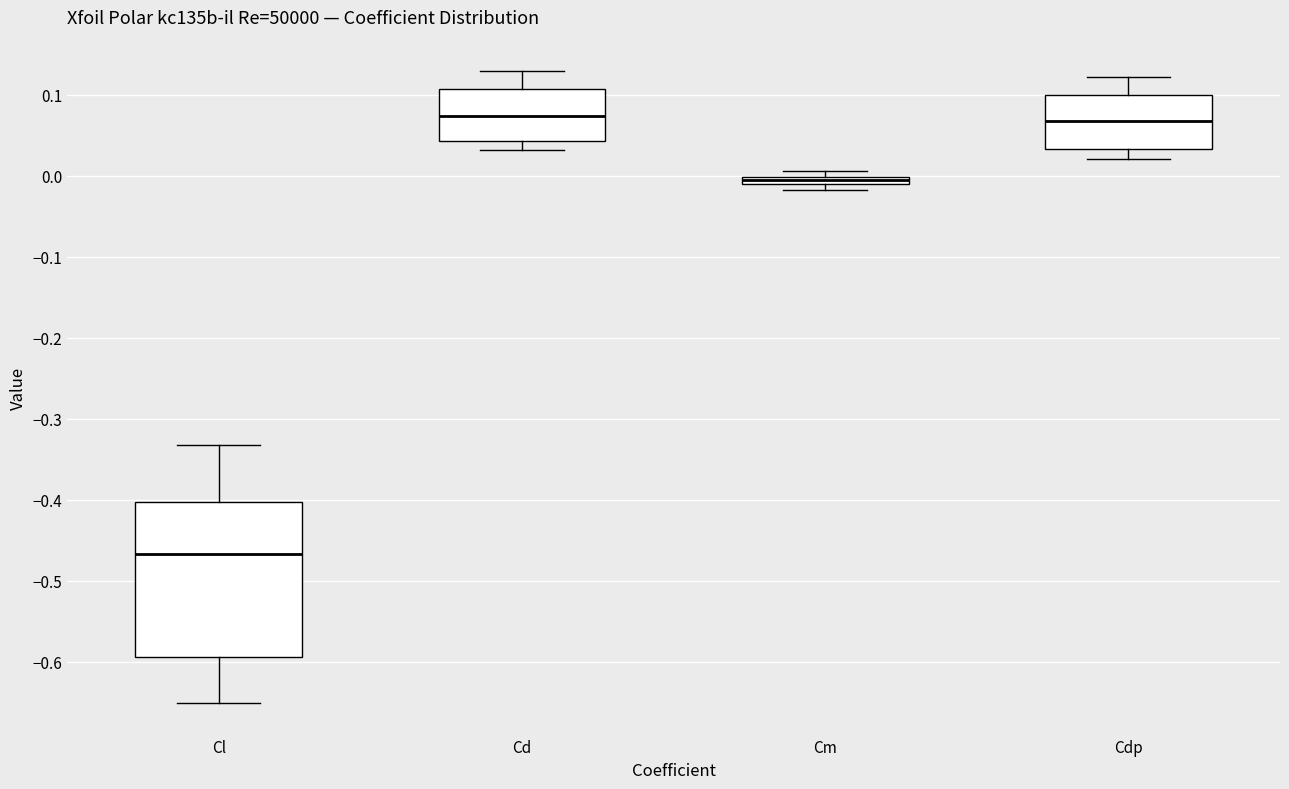

Comparing the boxes themselves (not the whiskers), which one is the tallest?

Cl